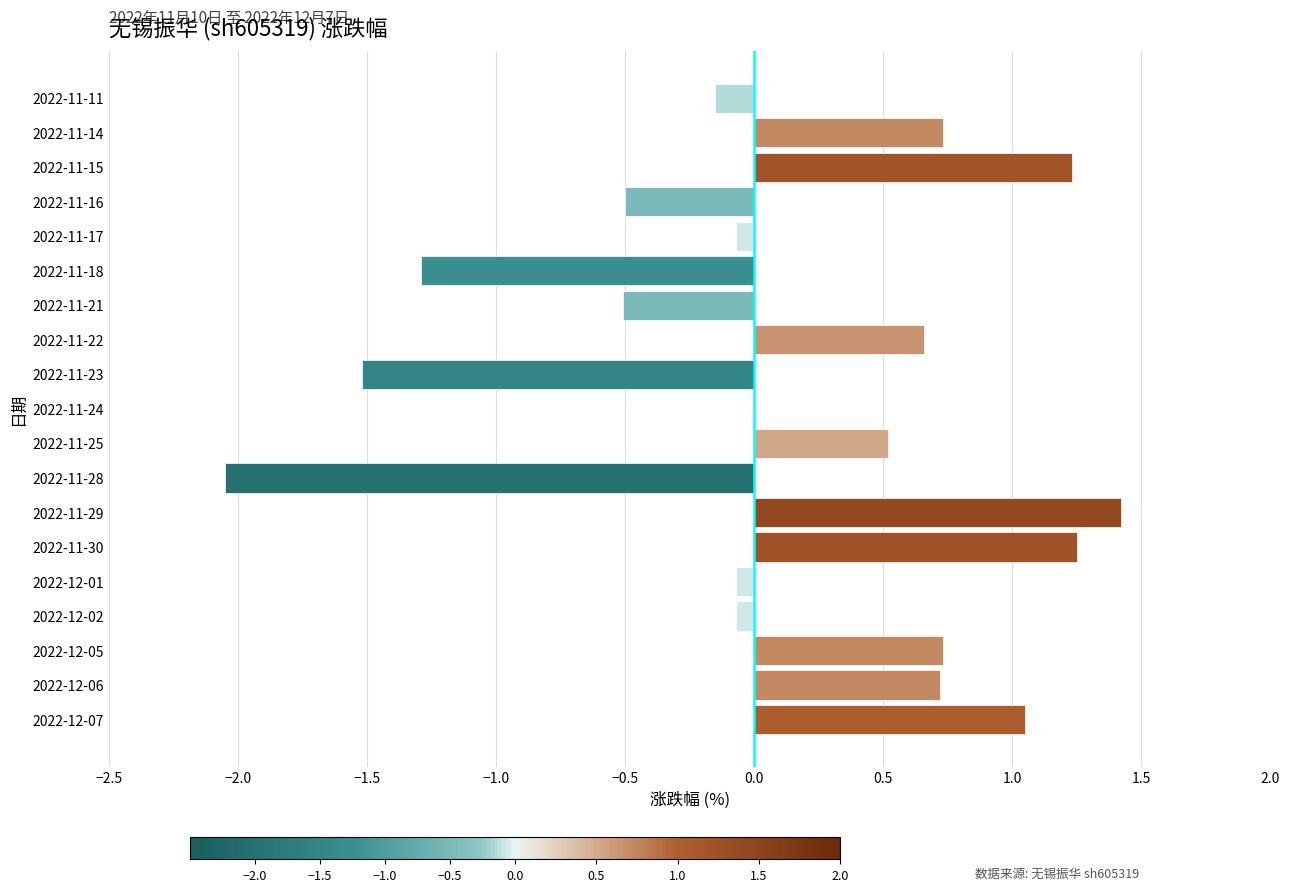

Between 2022-11-16 and 2022-11-28, which is larger?

2022-11-16